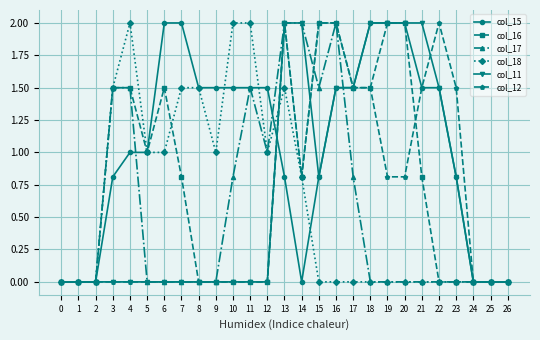

What is the value of the col_12 point at the 23rd from the left?

2.0